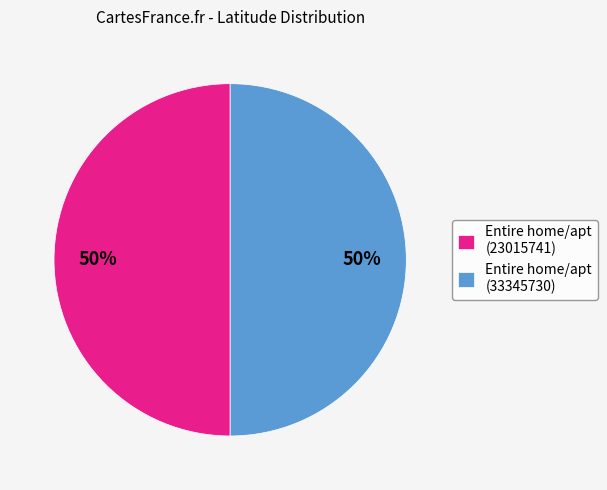

Do Entire home/apt (33345730) and Entire home/apt (23015741) together represent more than half of the pie?

Yes